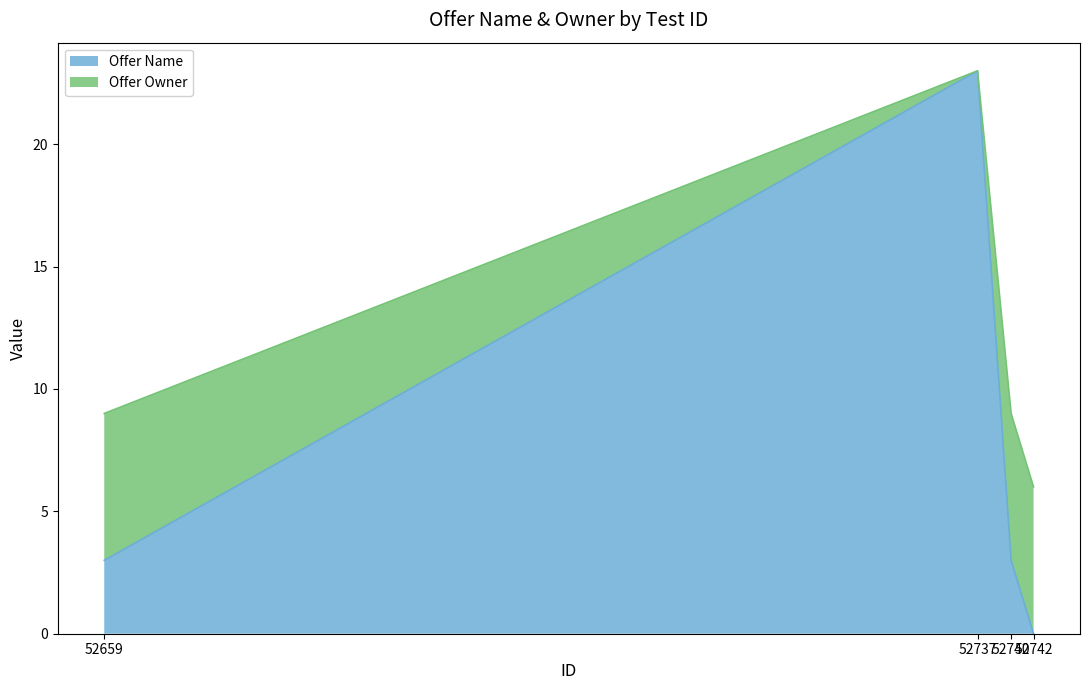

List the series in order of their peak value, lowest first.

Offer Name, Offer Owner